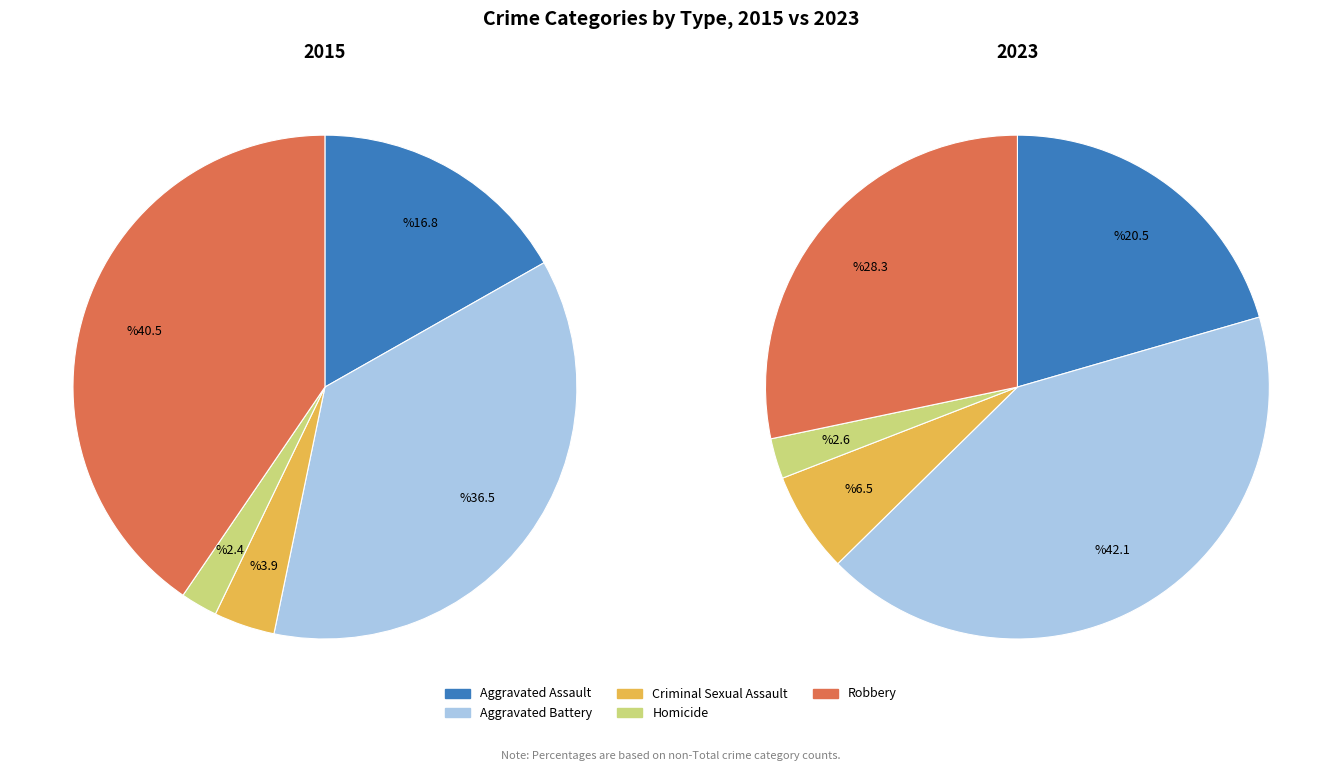

Does 3 represent more than half of the total?

No